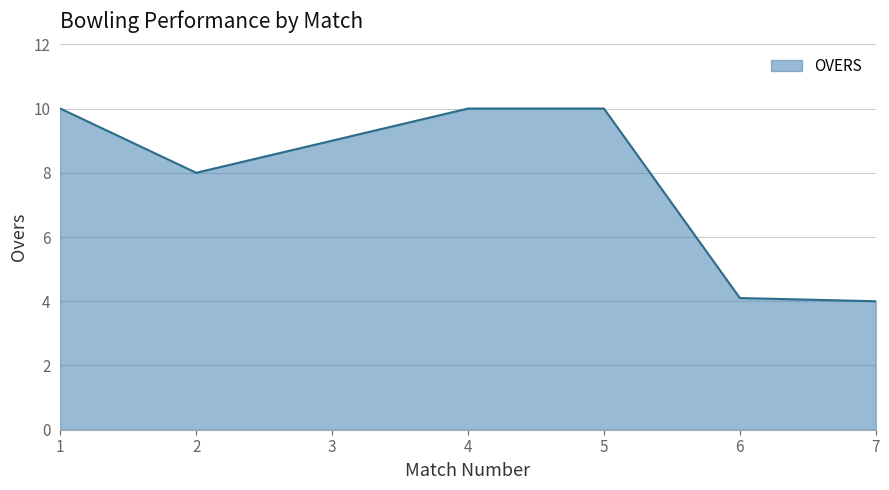

Reading left to right, list all the values displayed in this chart.

1=10.0	2=8.0	3=9.0	4=10.0	5=10.0	6=4.1	7=4.0